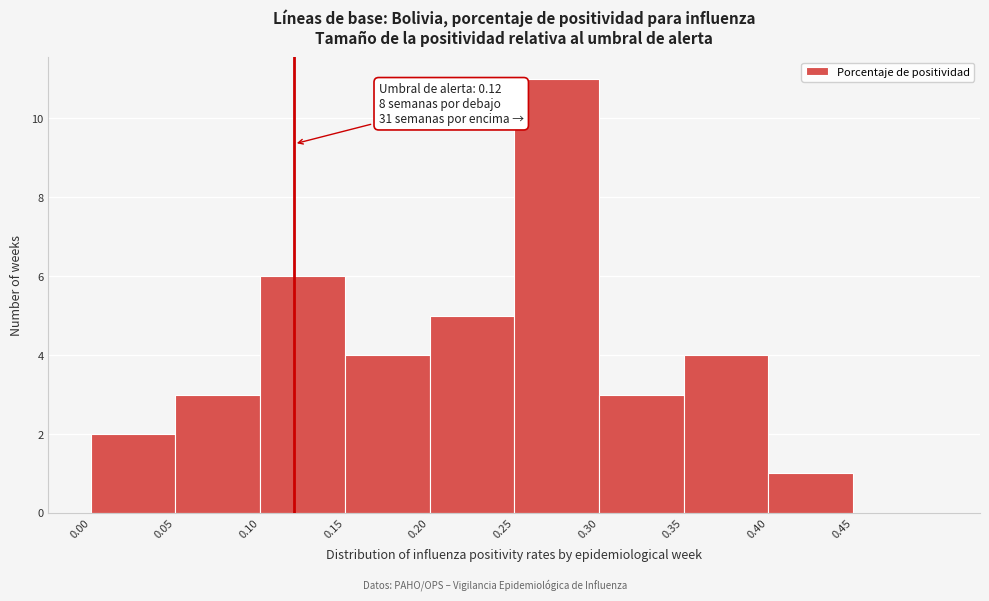

Over which range of the x-axis is the bar tallest?

0.25 to 0.30